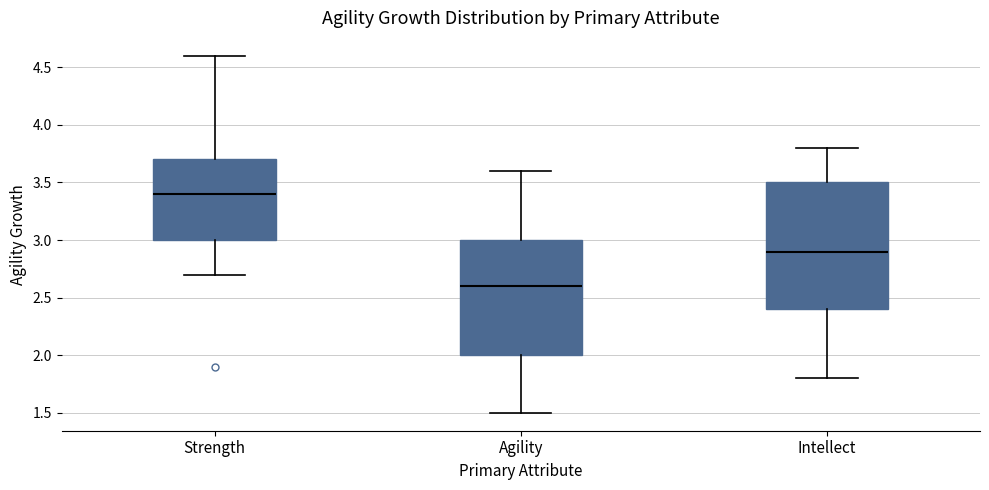

Reading left to right, read every box against the y-axis: the position of its median line, the range the box covers, and the ends of its whiskers. The values are not printed on the chart, so give them approximately, as read against the axis.

Strength: median 3.4, box 3.0 to 3.7, whiskers 2.7 to 4.6
Agility: median 2.6, box 2.0 to 3.0, whiskers 1.5 to 3.6
Intellect: median 2.9, box 2.4 to 3.5, whiskers 1.8 to 3.8